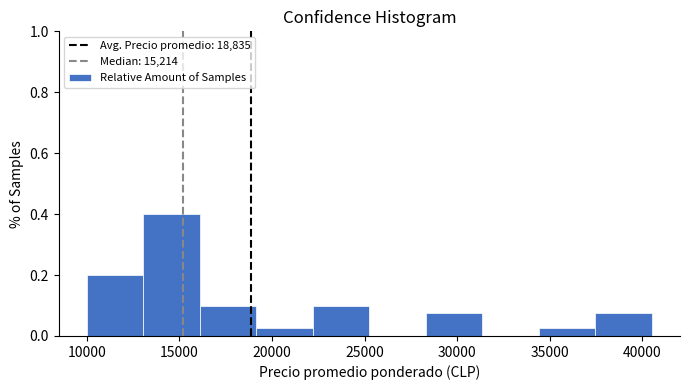

Reading left to right, list every bar in this chart as the range it spans on the x-axis followed by its height. Neither the bar edges nor the heights are printed on the chart, so give them approximately, as read against the axes.

10000 to 13050: 0.20
13050 to 16100: 0.40
16100 to 19150: 0.10
19150 to 22200: 0.02
22200 to 25250: 0.10
25250 to 28300: 0
28300 to 31350: 0.08
31350 to 34400: 0
34400 to 37450: 0.02
37450 to 40500: 0.08